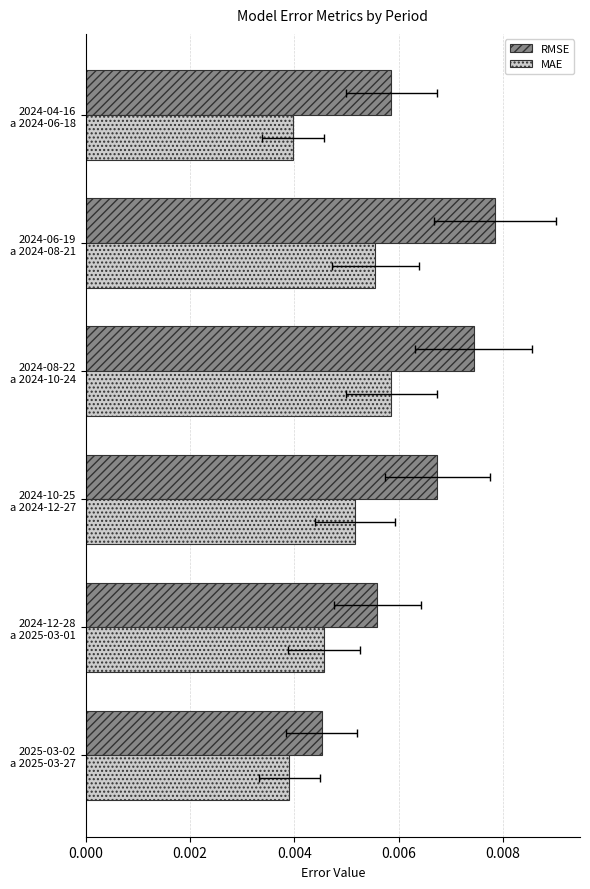

Rank the series by their average value, from highest to lowest.

RMSE, MAE